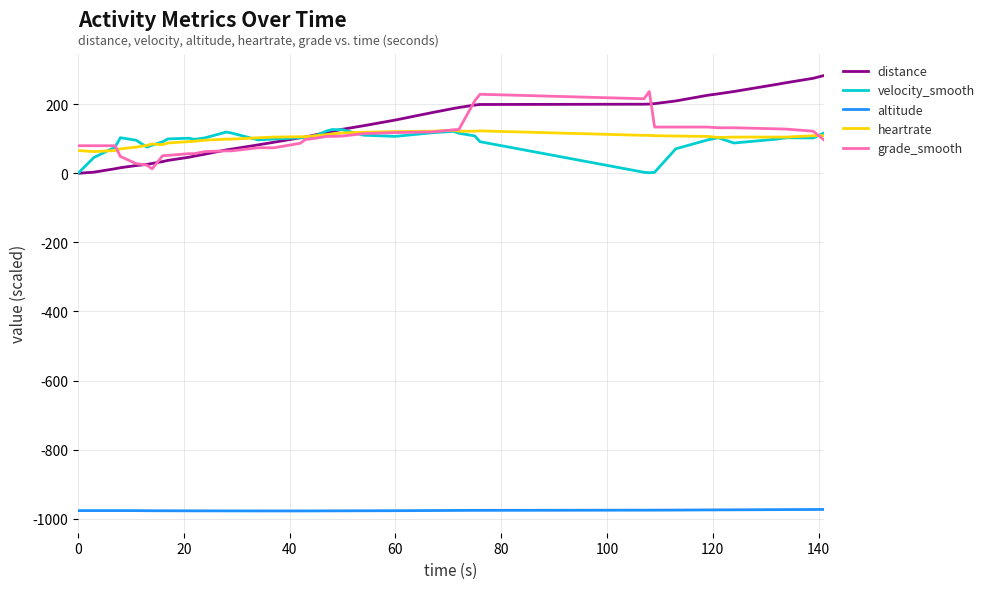

Which series has the largest range (max minus min)?

distance